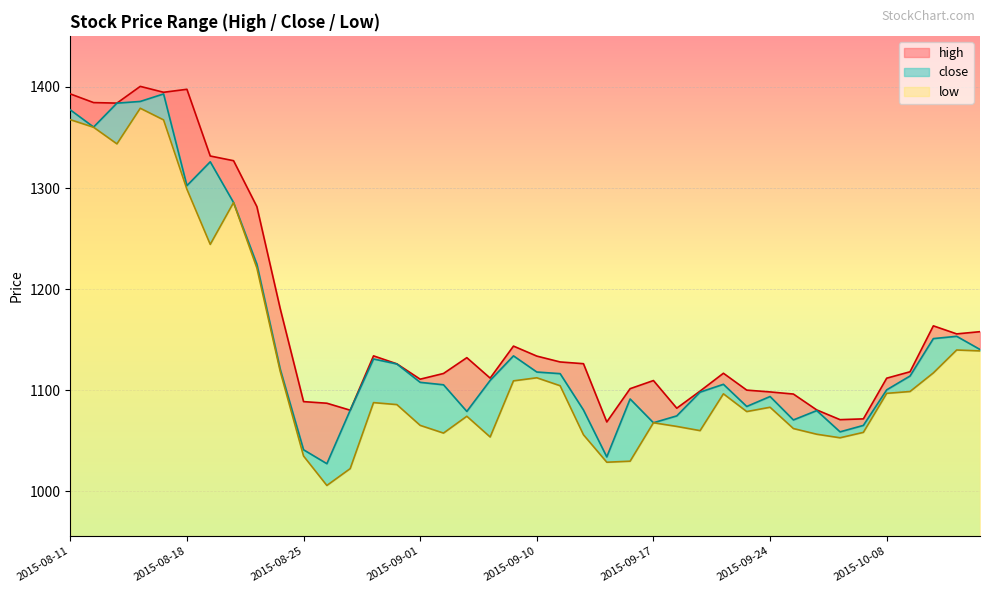

Is it true that high equals 454.8 at 2015-08-17?

False